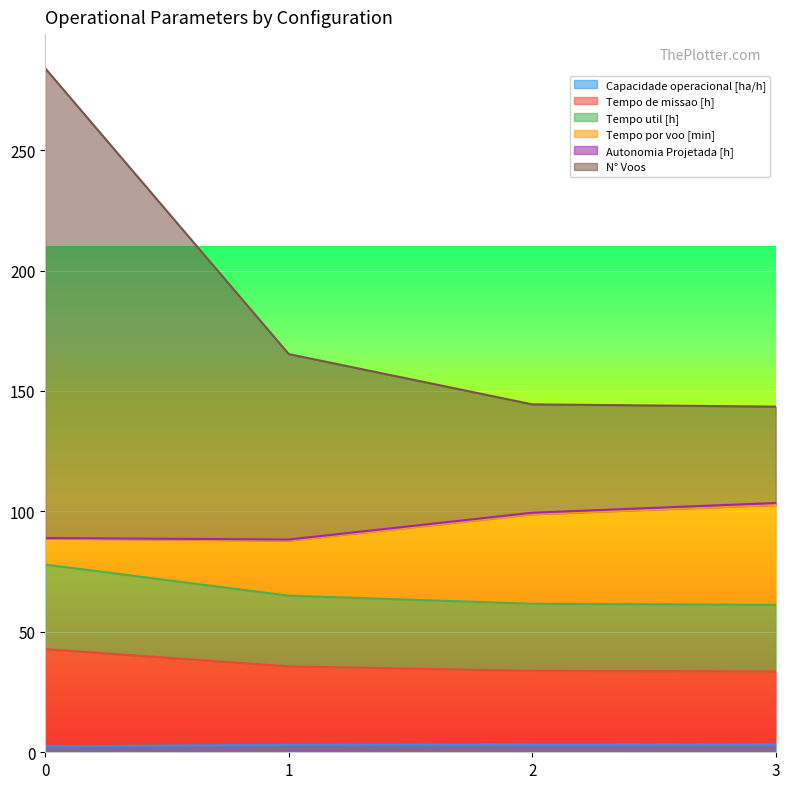

Does the chart display data point markers on the line(s)?

No